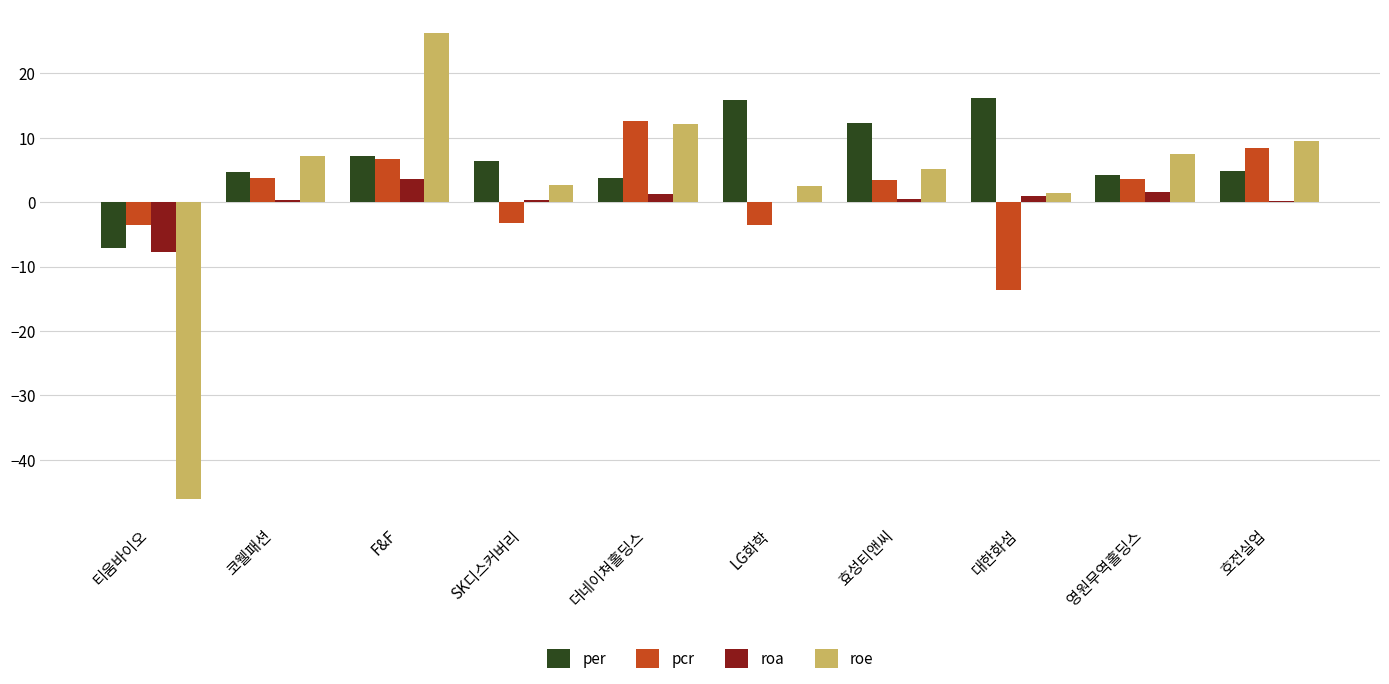

What is the greatest value displayed?

26.3